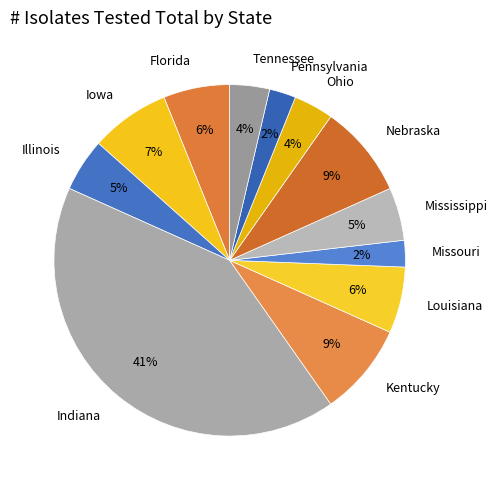

To the nearest percent, what is the difference between the Tennessee and Louisiana slice percentages?

2%